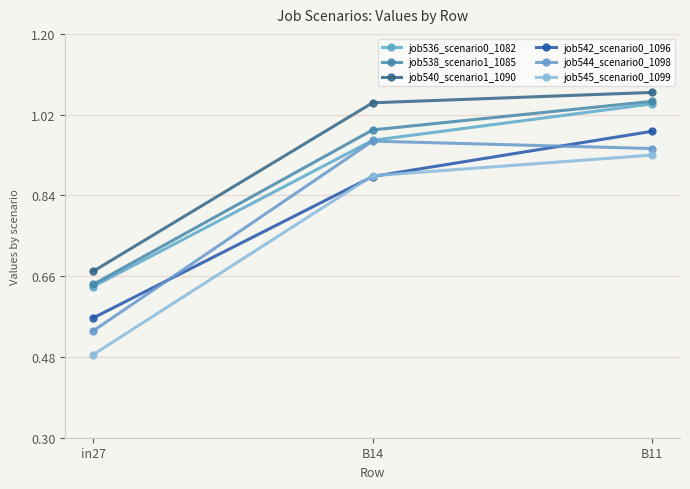

Is this an area chart (filled region under the line)?

No